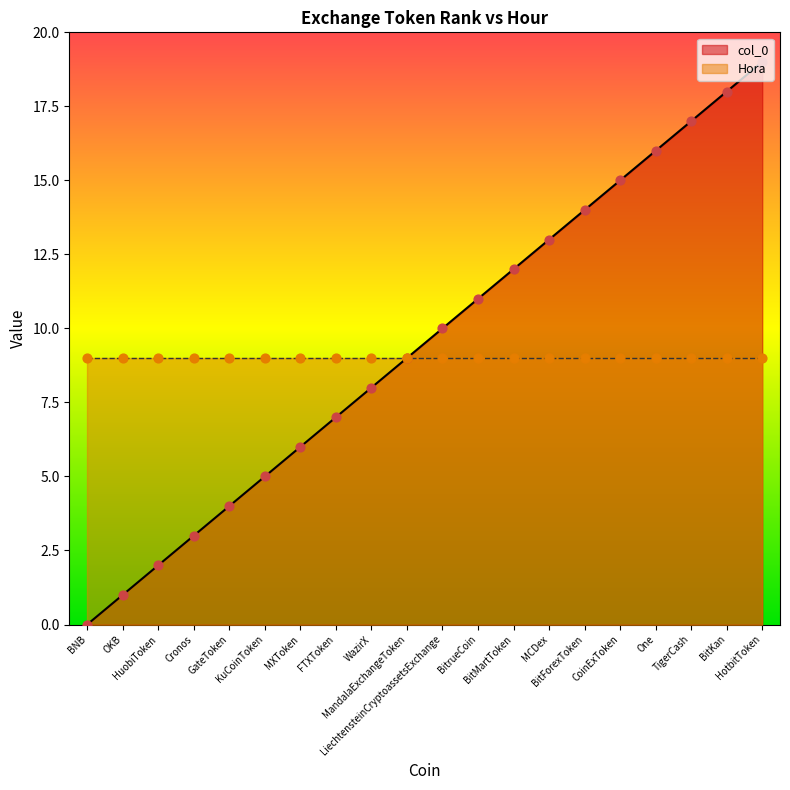

Approximately how many times larger is the value at HuobiToken compared to MXToken?

0.3